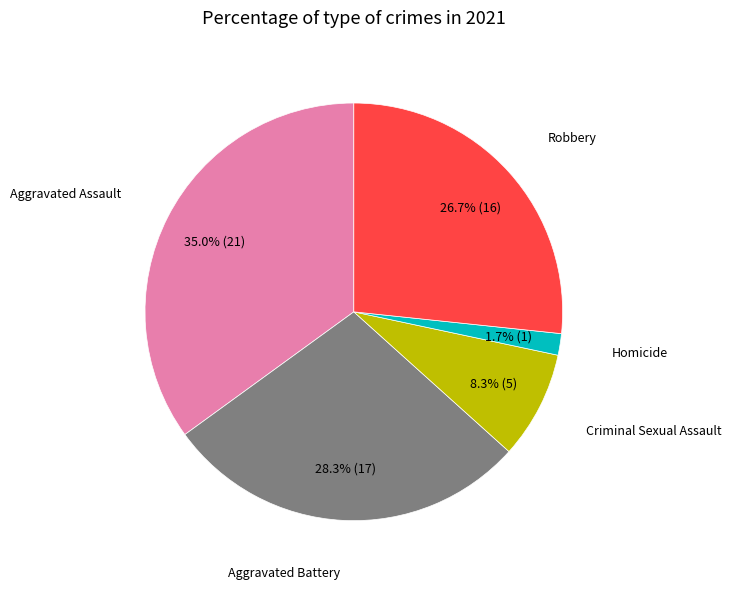

Is there any slice that represents more than half of the pie?

No